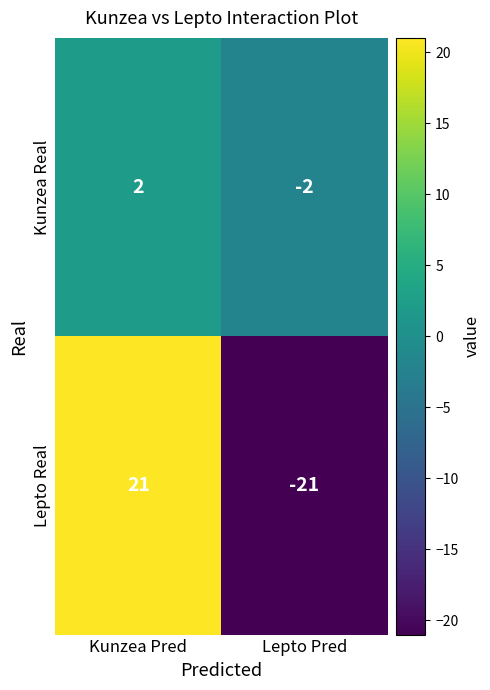

What is the approximate value of Lepto Real at Lepto Pred?

-21